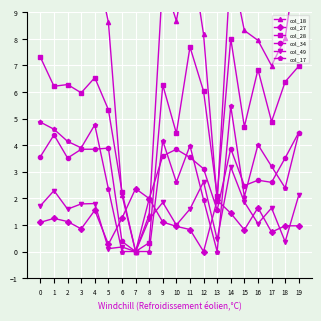

Rank the series at 13 from highest to lowest value.

col_28, col_27, col_18, col_34, col_49, col_17